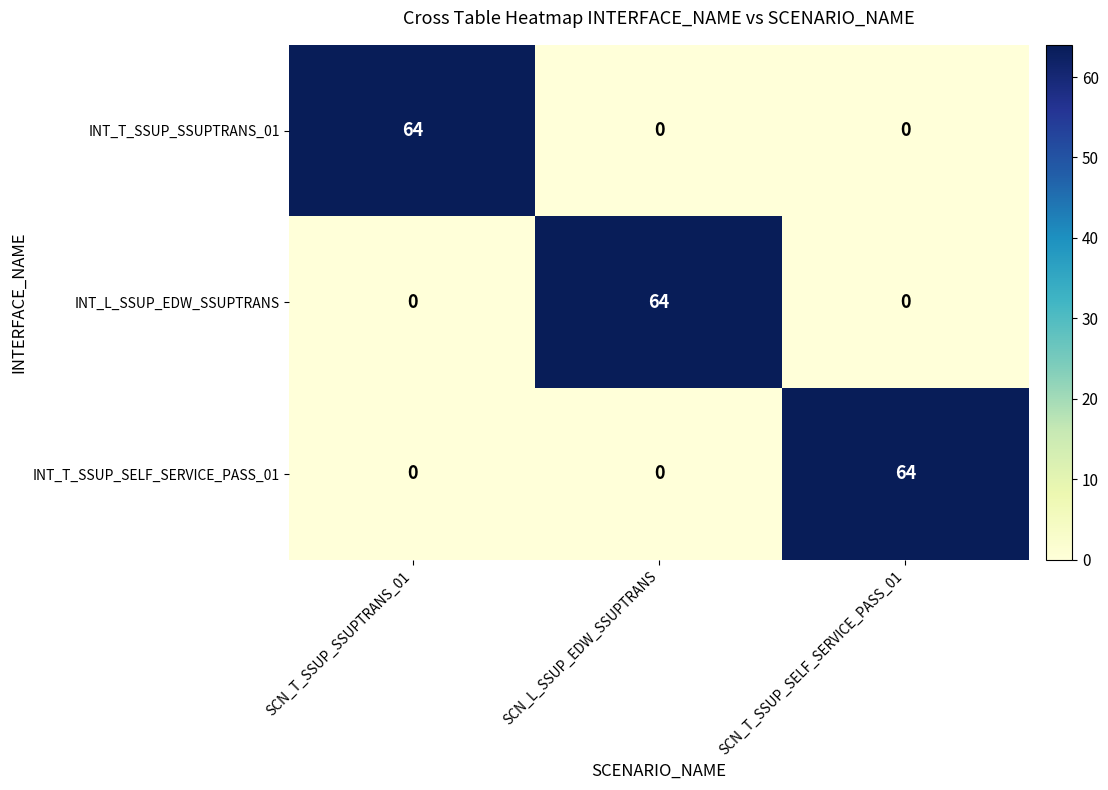

How many data points does each series have?

3